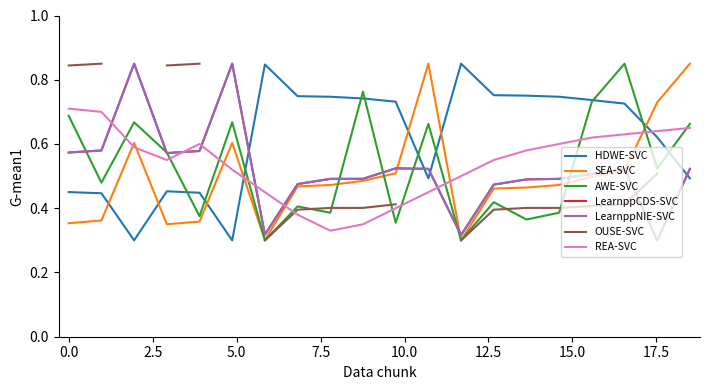

Is this an area chart (filled region under the line)?

No